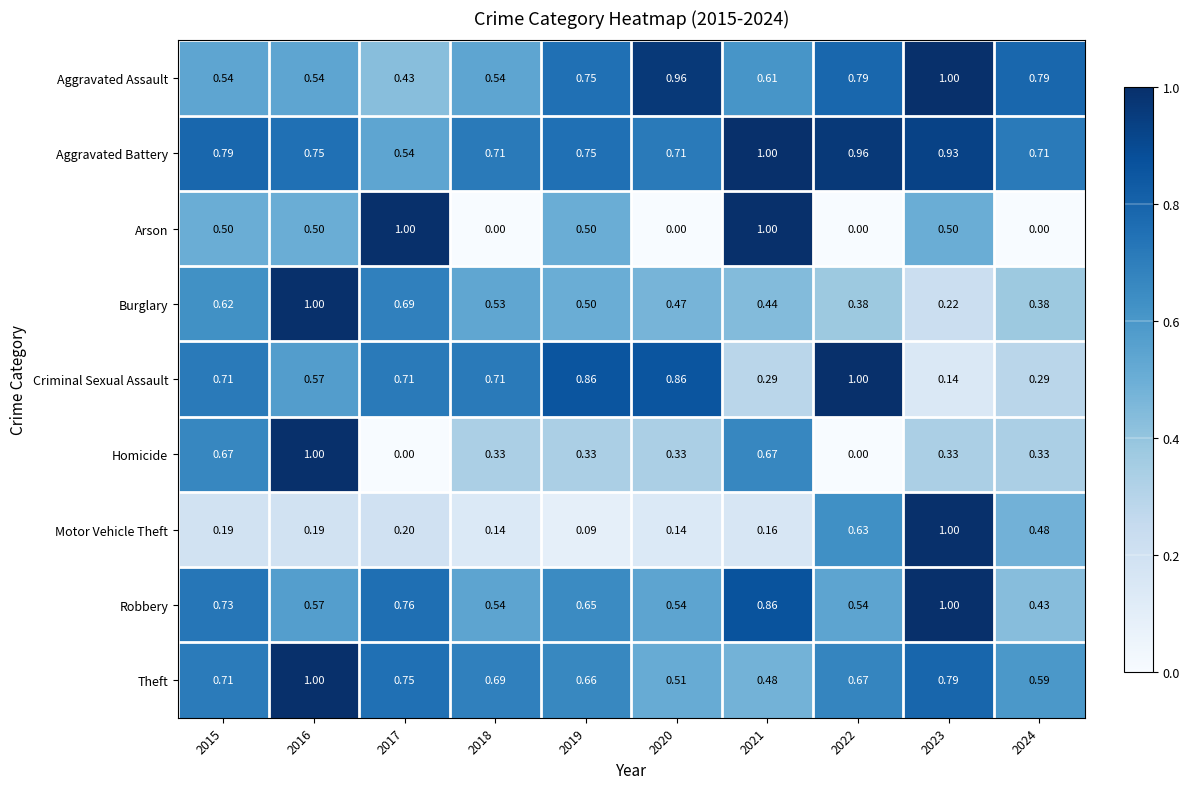

Is the value of Motor Vehicle Theft at 2017 greater than the value of Homicide at 2020?

No